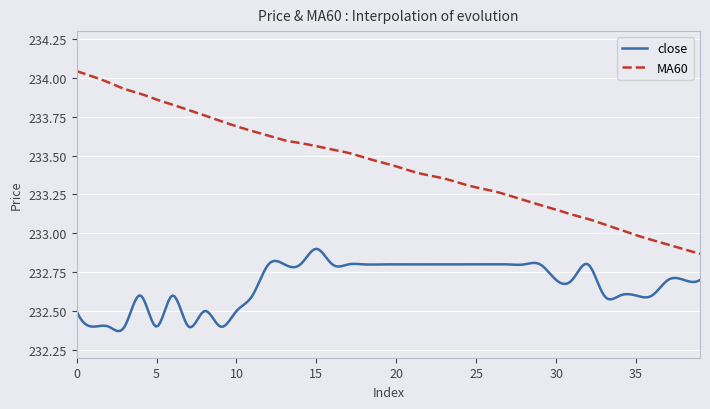

Rank the series by their maximum value, from highest to lowest.

MA60, close